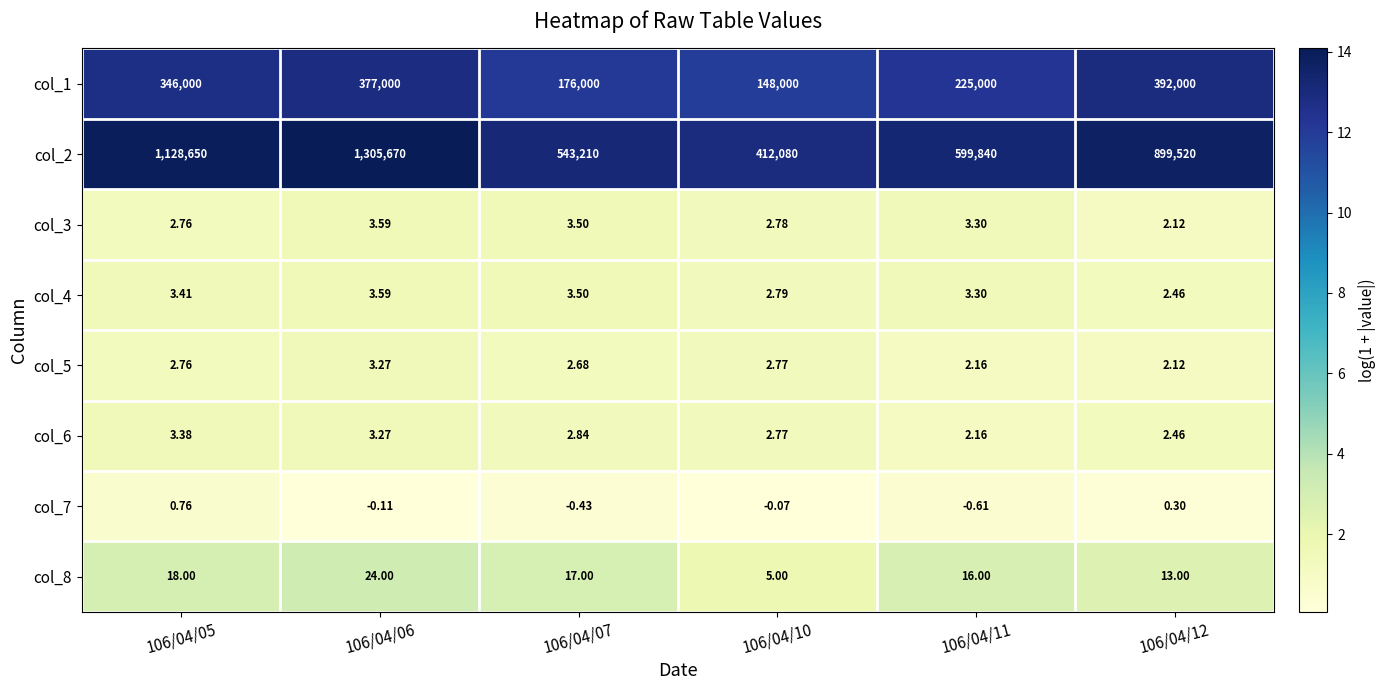

Is the value of col_4 at 106/04/07 greater than the value of col_5 at 106/04/05?

Yes